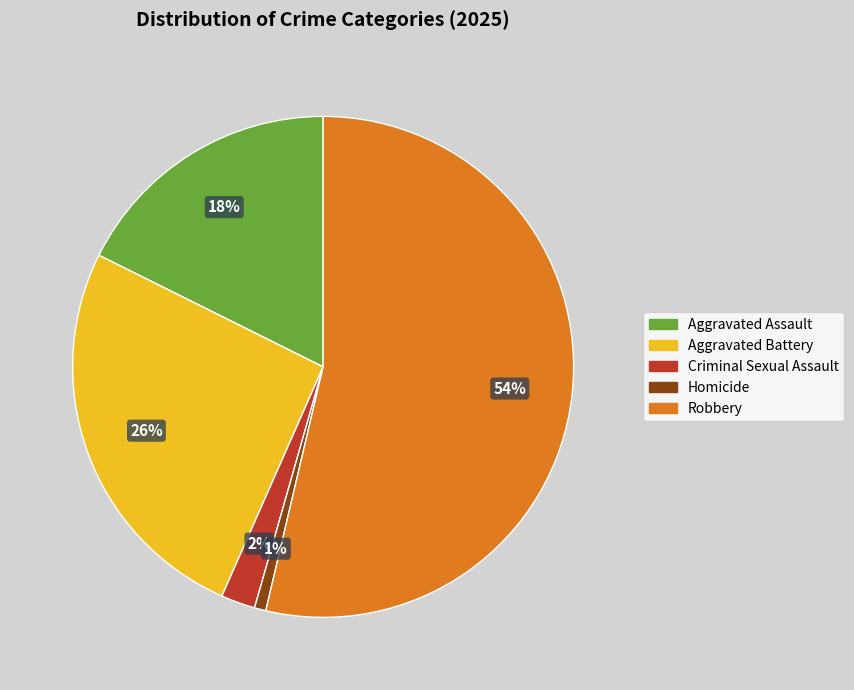

Is Robbery the majority of the pie?

Yes